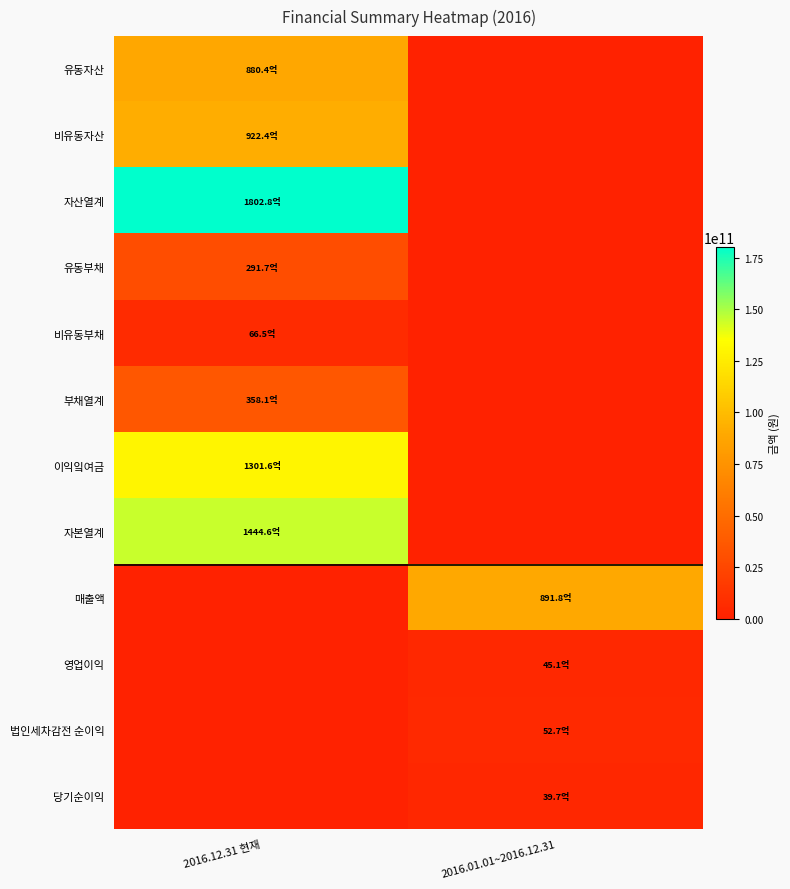

How many data points does each series have?

2